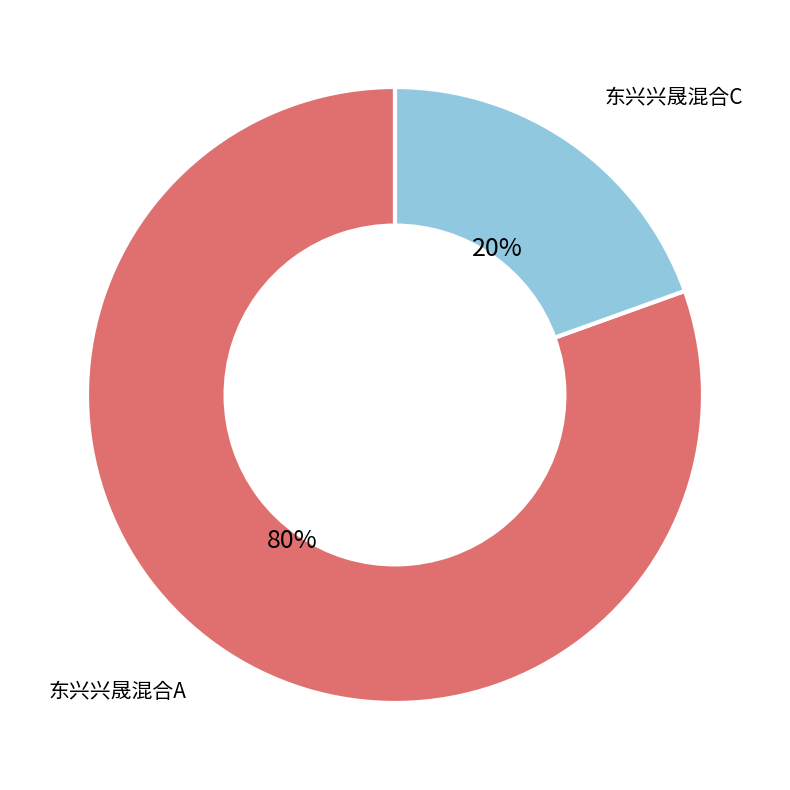

To the nearest percent, what is the average slice percentage?

50%